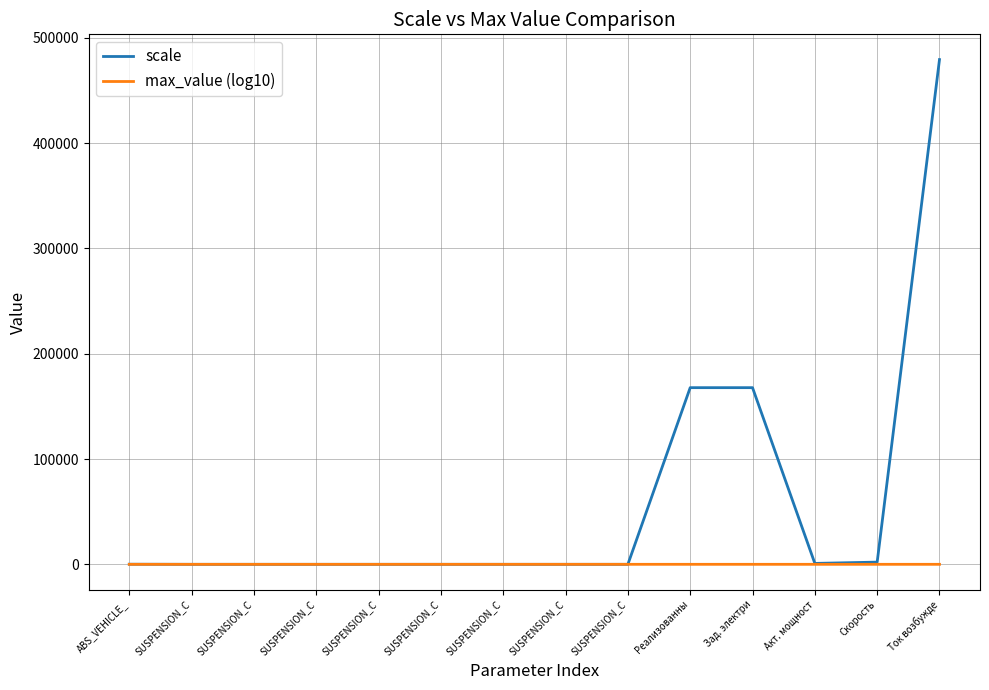

What are all the series names shown in the legend?

scale, max_value (log10)